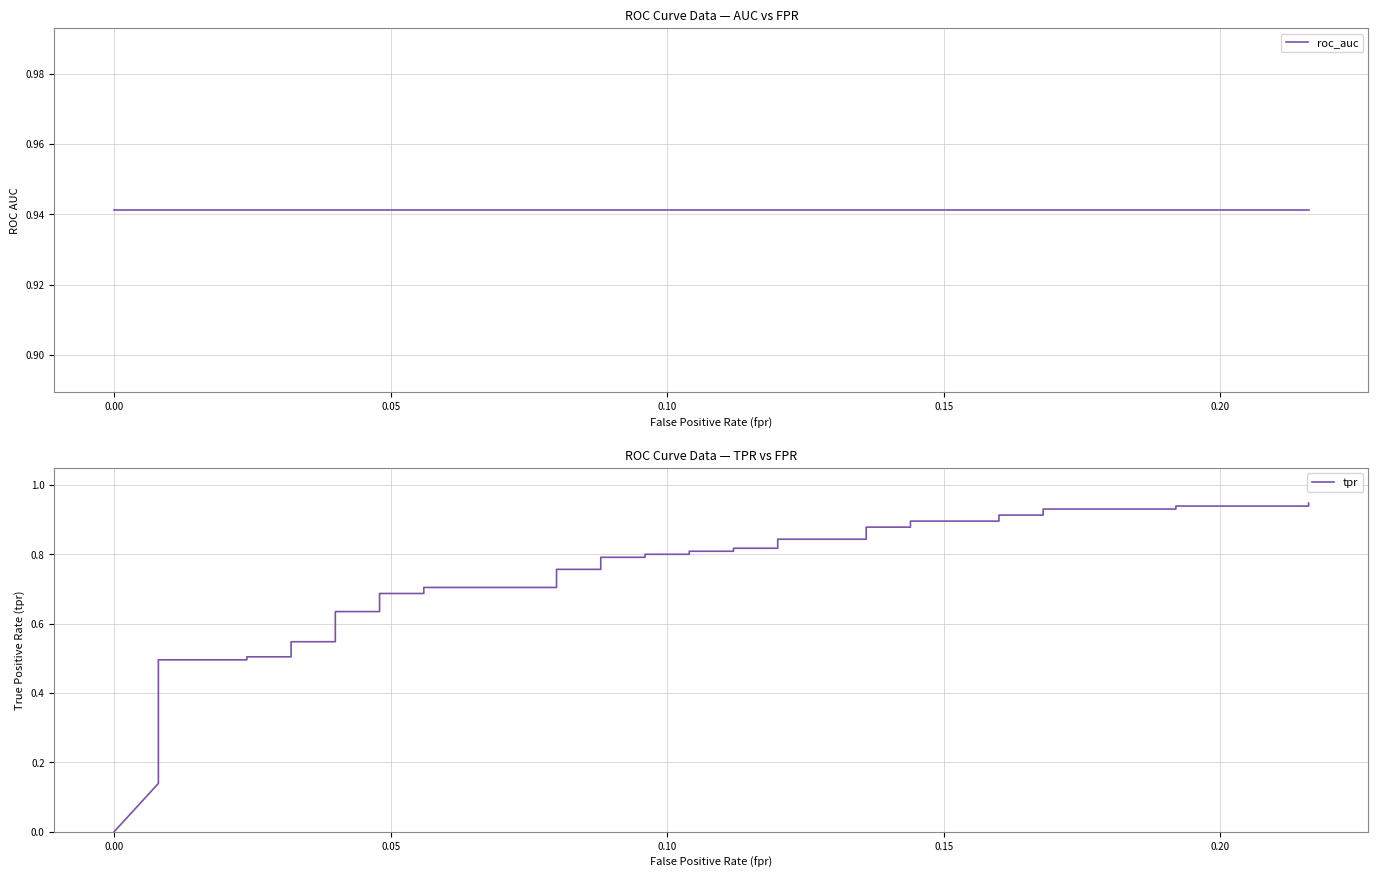

True or false: tpr has a value of 1.2 at 27.

False